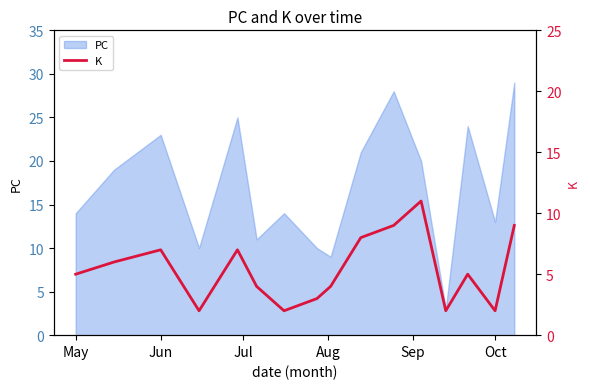

What is the difference between the maximum and minimum values?

9